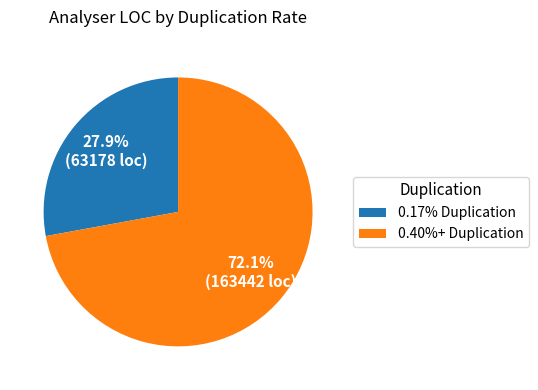

What is the total percentage of 0.17% Duplication and 0.40%+ Duplication?

100.0%